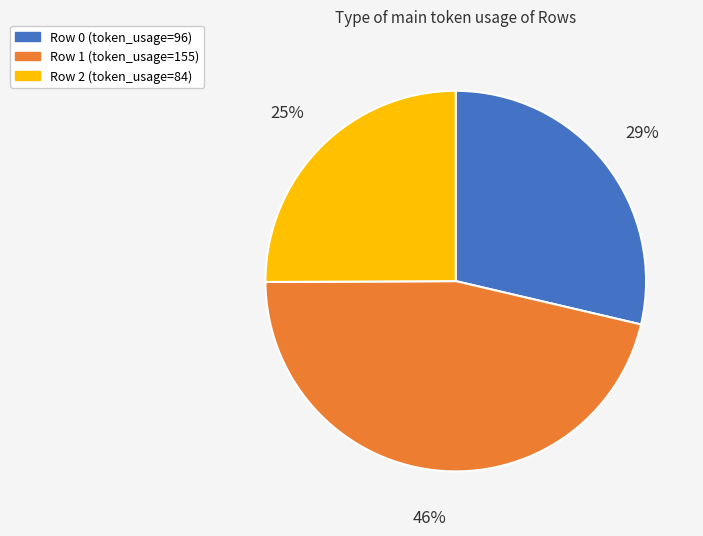

Is there any slice that represents more than half of the pie?

No